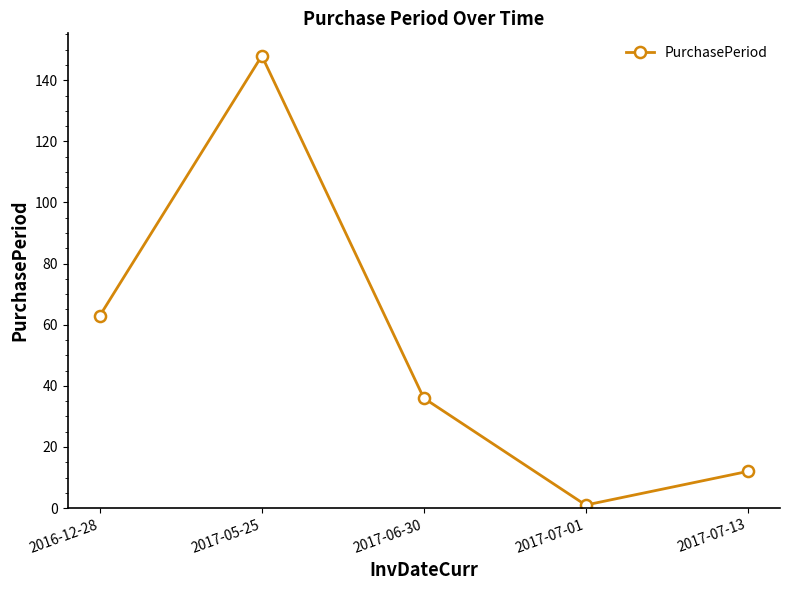

Reading left to right, what are all the values shown in this chart?

2016-12-28=63	2017-05-25=148	2017-06-30=36	2017-07-01=1	2017-07-13=12